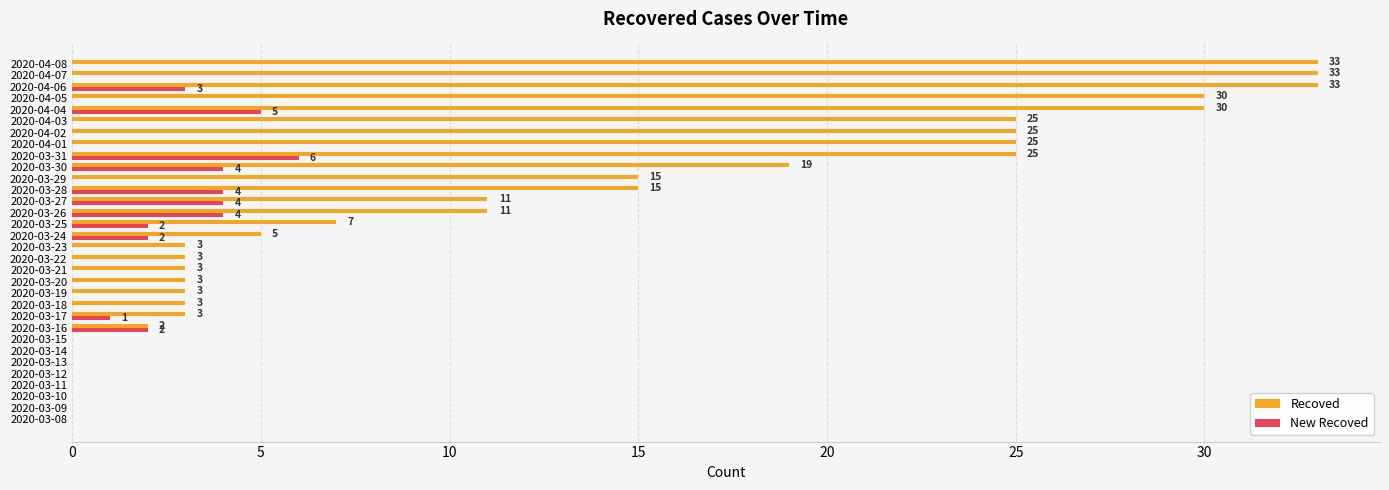

Which category has the highest value in the New Recoved series?

2020-03-31